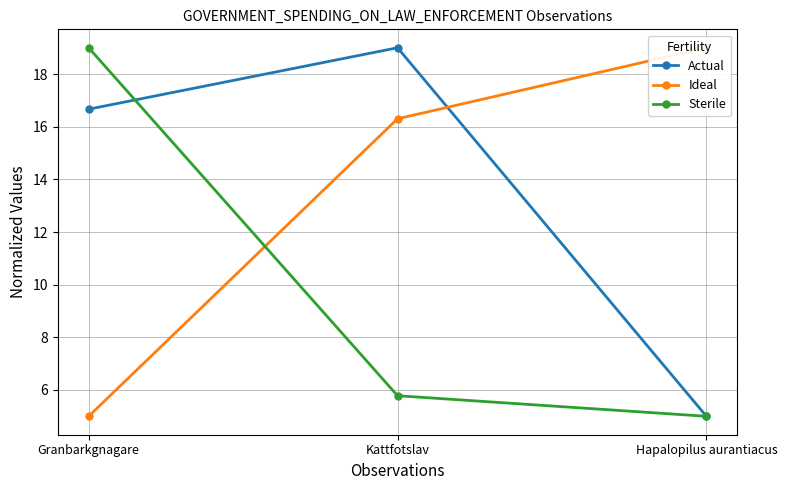

Rank the categories by Actual value from highest to lowest.

Kattfotslav, Granbarkgnagare, Hapalopilus aurantiacus